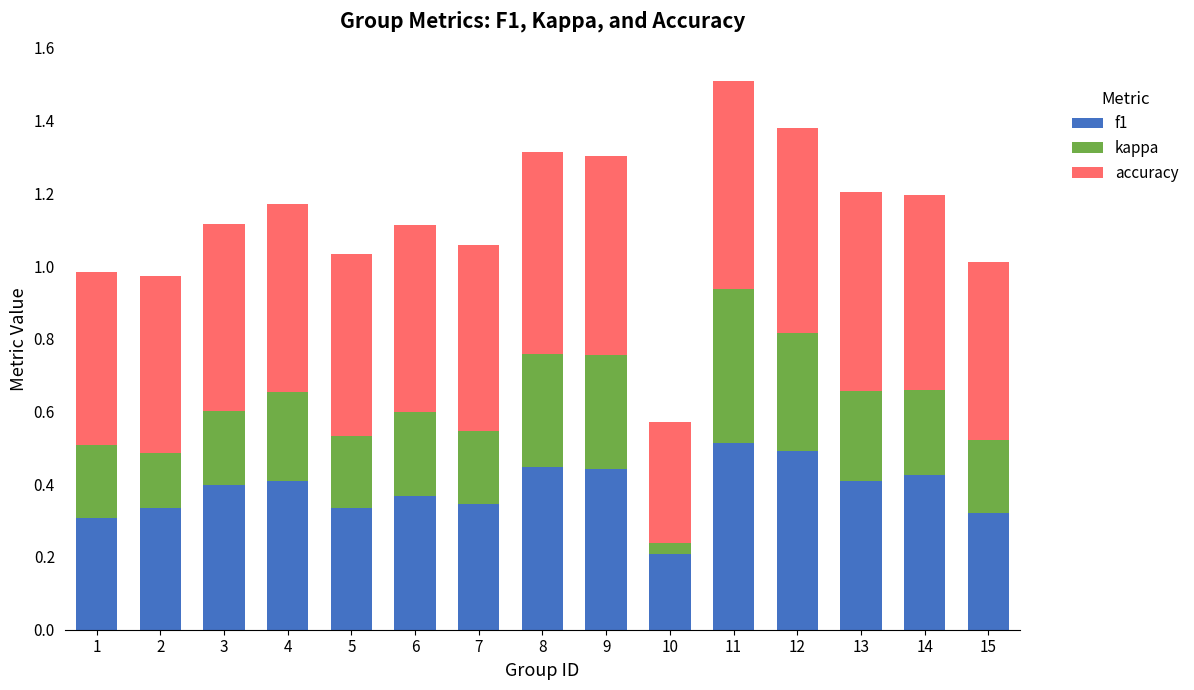

Is it true that f1 equals 0.2 at 4?

False